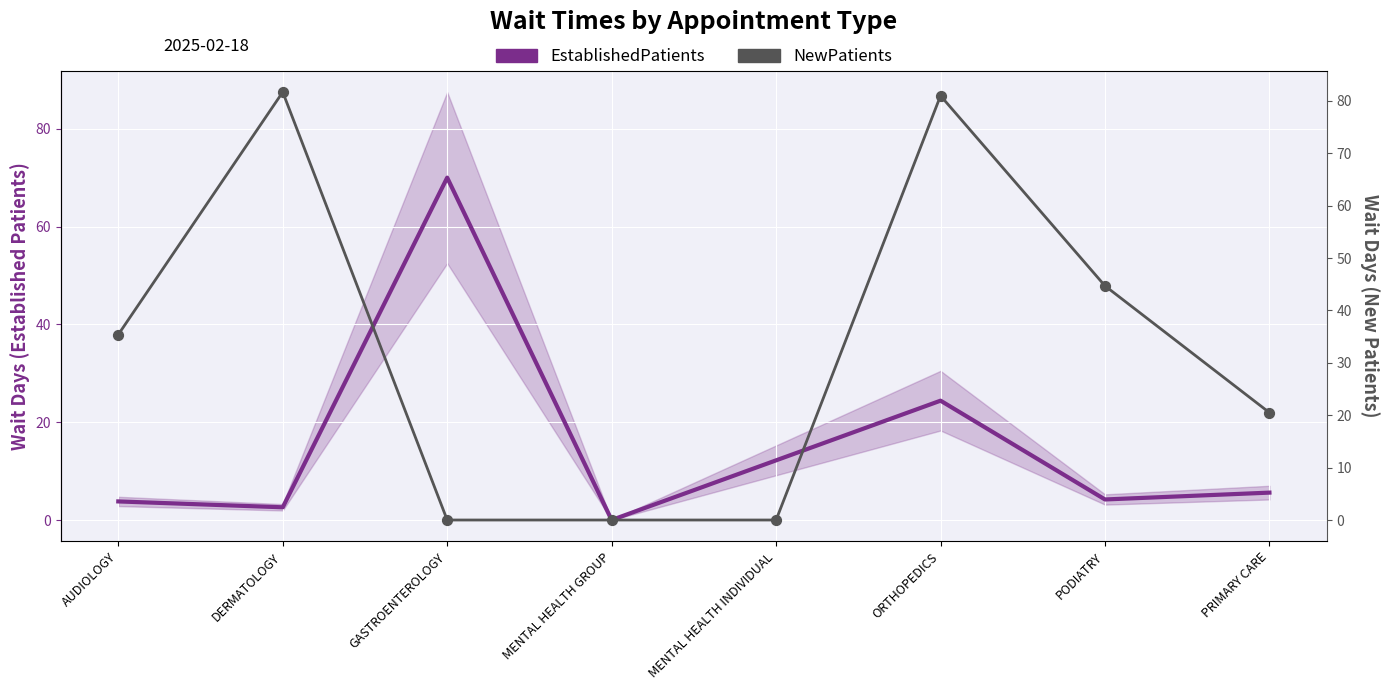

At which category is the sum across all series the highest?

ORTHOPEDICS